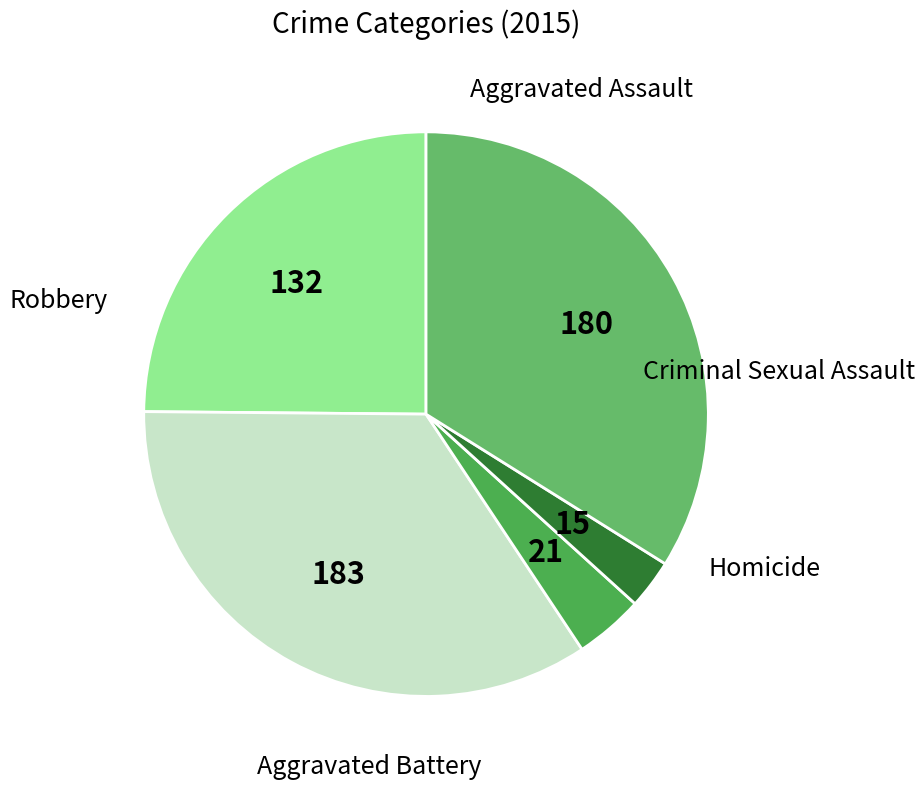

What is the smallest slice in the pie chart?

Homicide